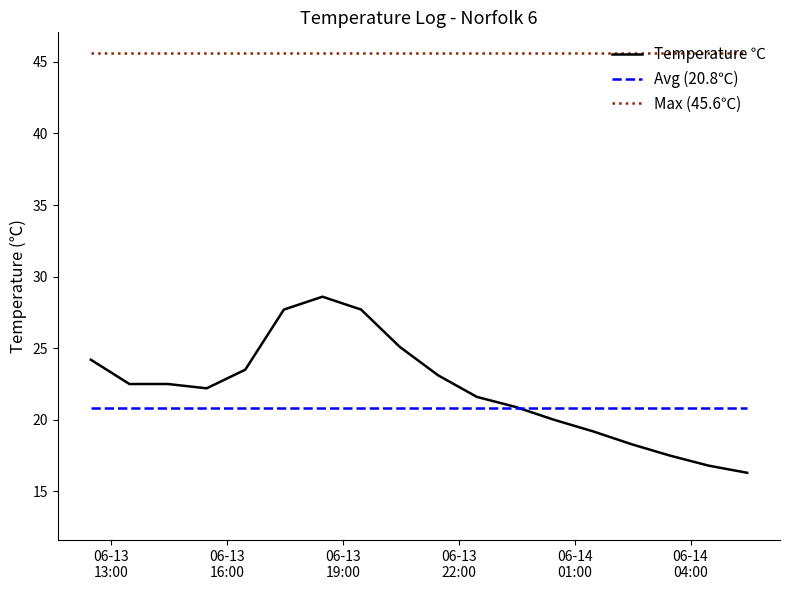

Which series has the largest range (max minus min)?

Temperature ℃